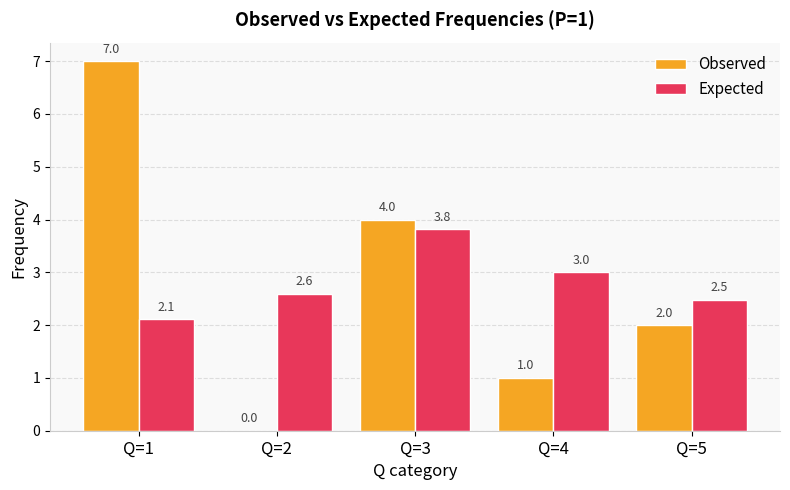

What value does the Expected series have at Q=5?

2.5